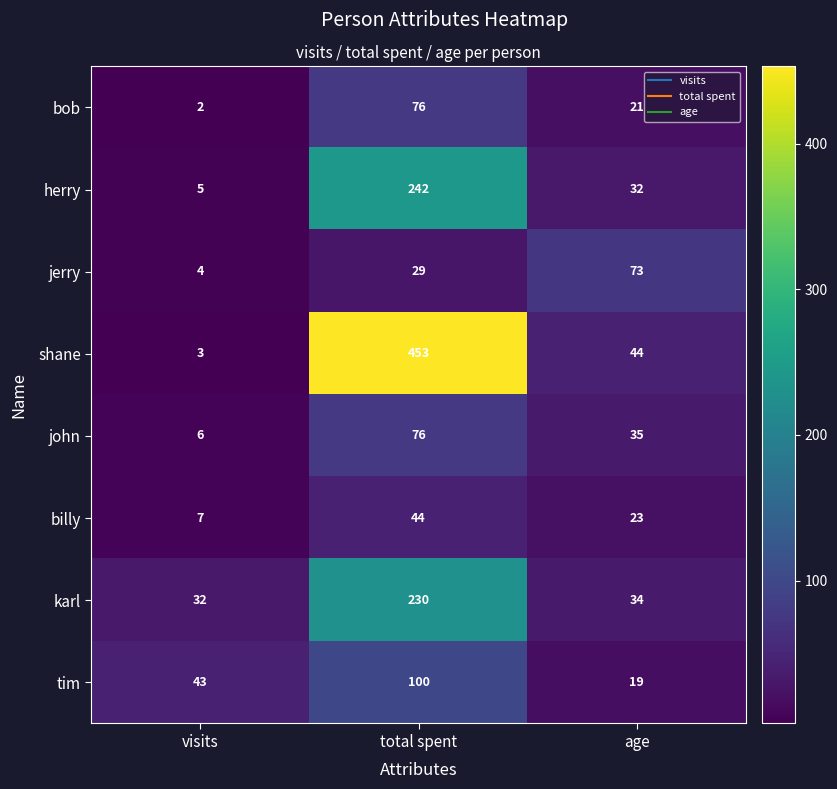

Which category has the lowest value across all series?

visits